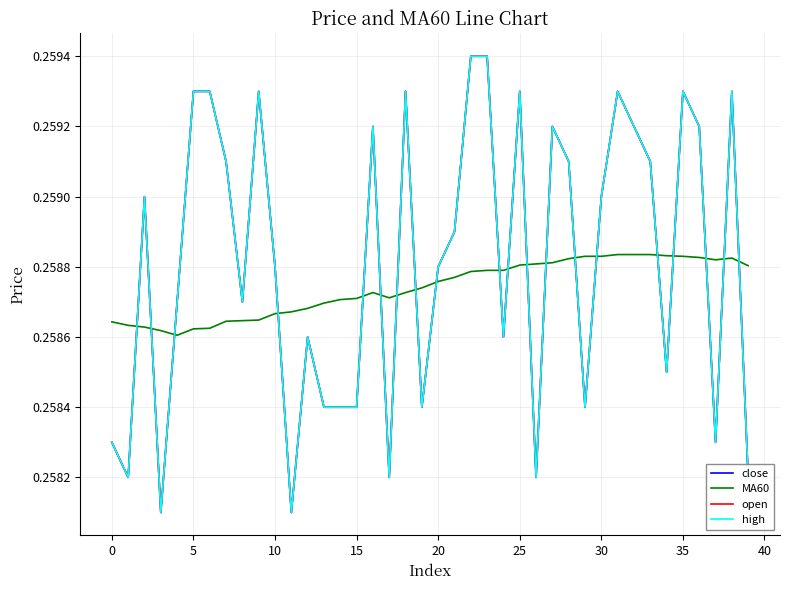

How many close values are between 0 and 1?

40